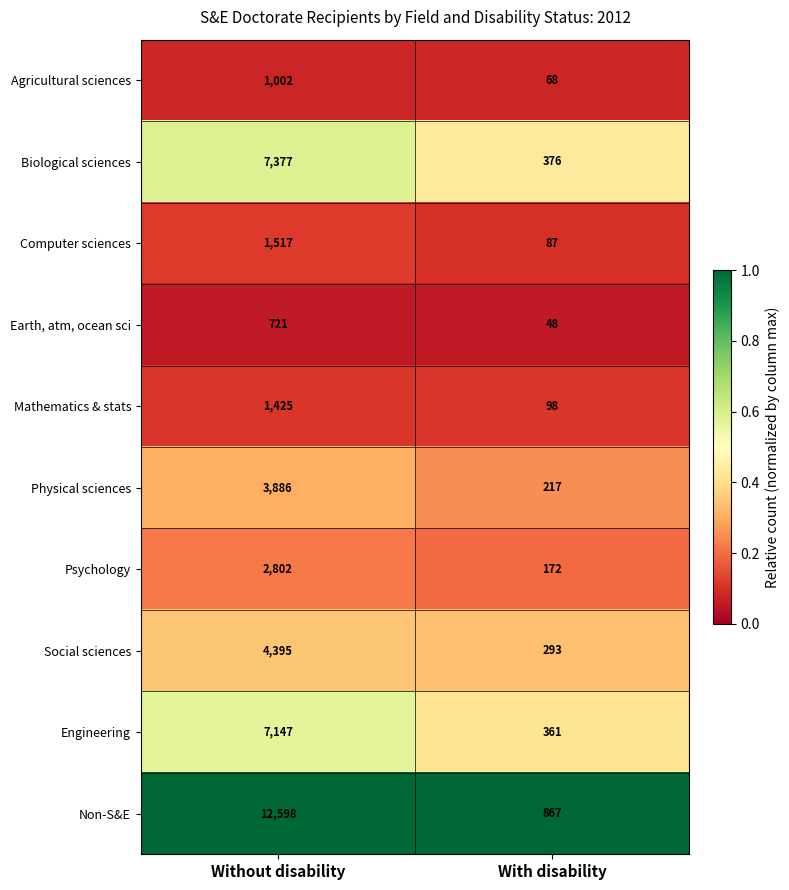

Rank the series by their maximum value, from highest to lowest.

Non-S&E, Biological sciences, Engineering, Social sciences, Physical sciences, Psychology, Computer sciences, Mathematics & stats, Agricultural sciences, Earth, atm, ocean sci